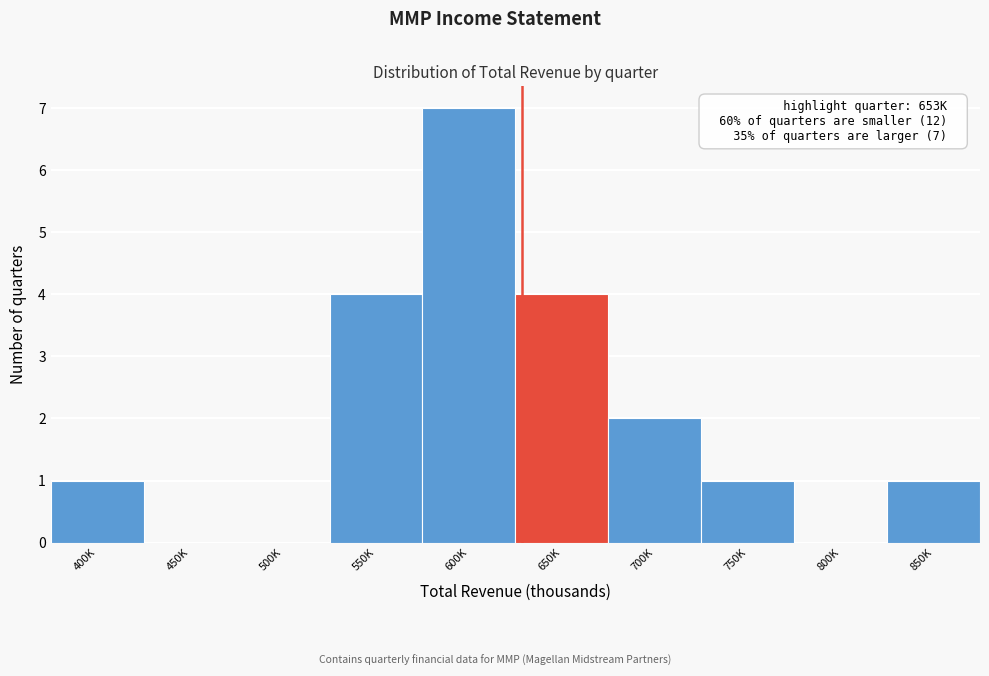

Reading right to left, what are all the values shown in this chart?

850K=1	800K=0	750K=1	700K=2	650K=4	600K=7	550K=4	500K=0	450K=0	400K=1